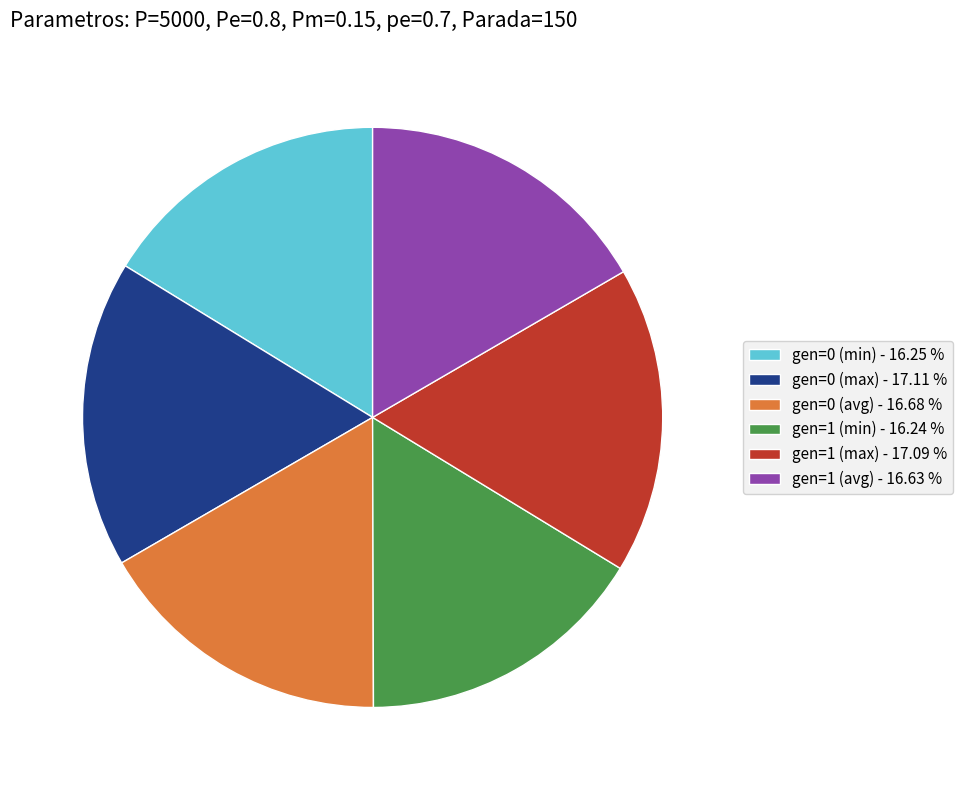

Is the sum of gen=1 (avg) - 16.63 % and gen=1 (min) - 16.24 % greater than half?

No